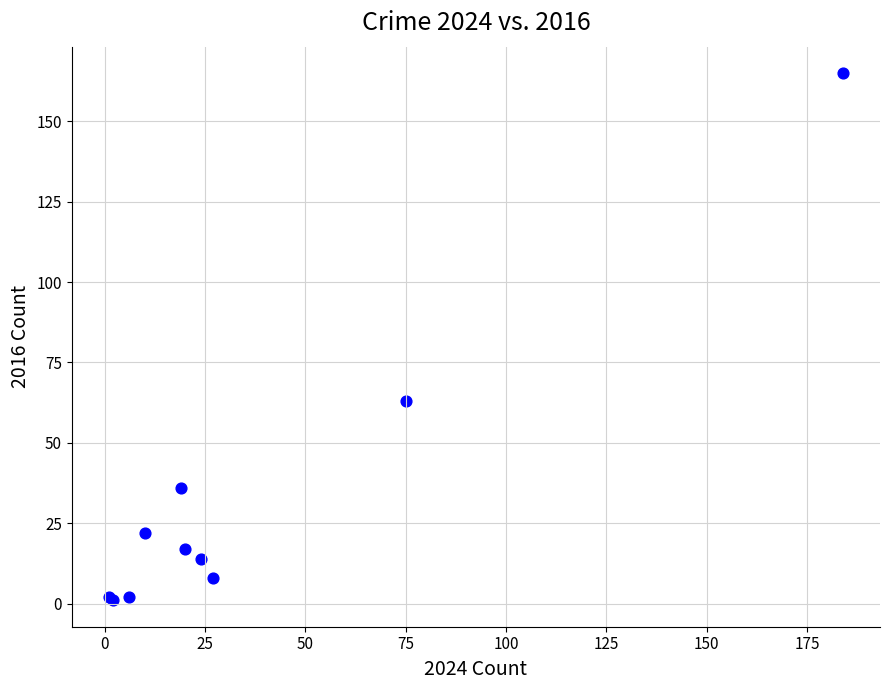

What Y value in the scatter plot is closest to 83?

63